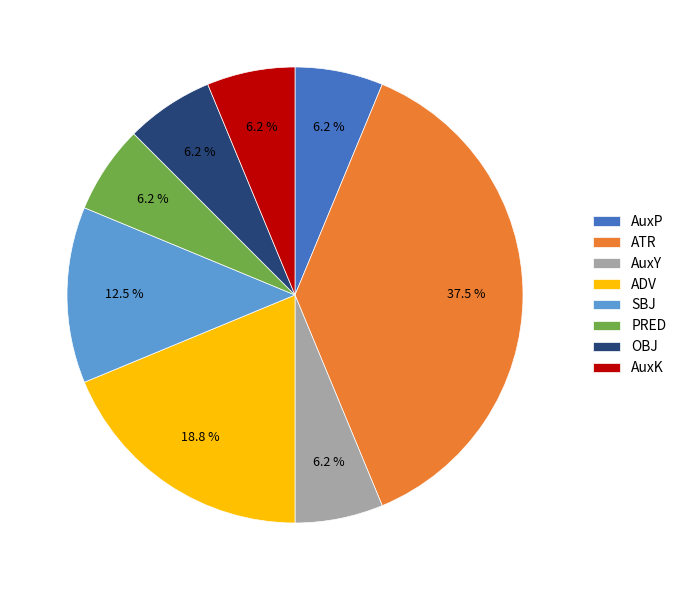

What is the largest slice in the pie chart?

ATR